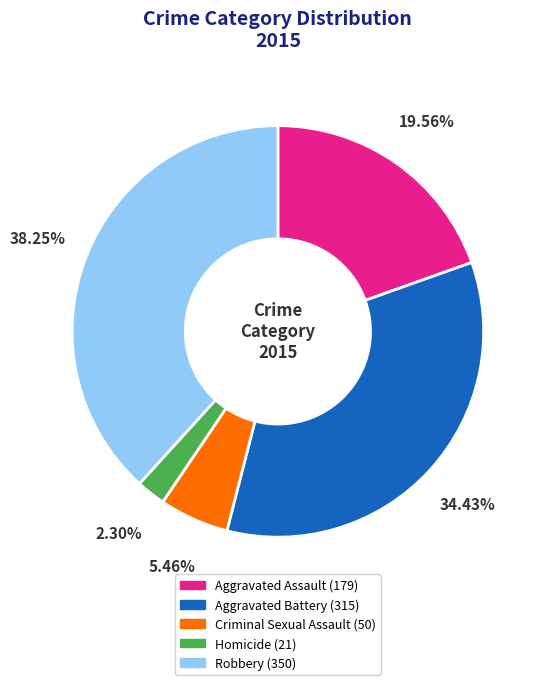

Approximately how many times larger is the value at Aggravated Battery compared to Criminal Sexual Assault?

6.3